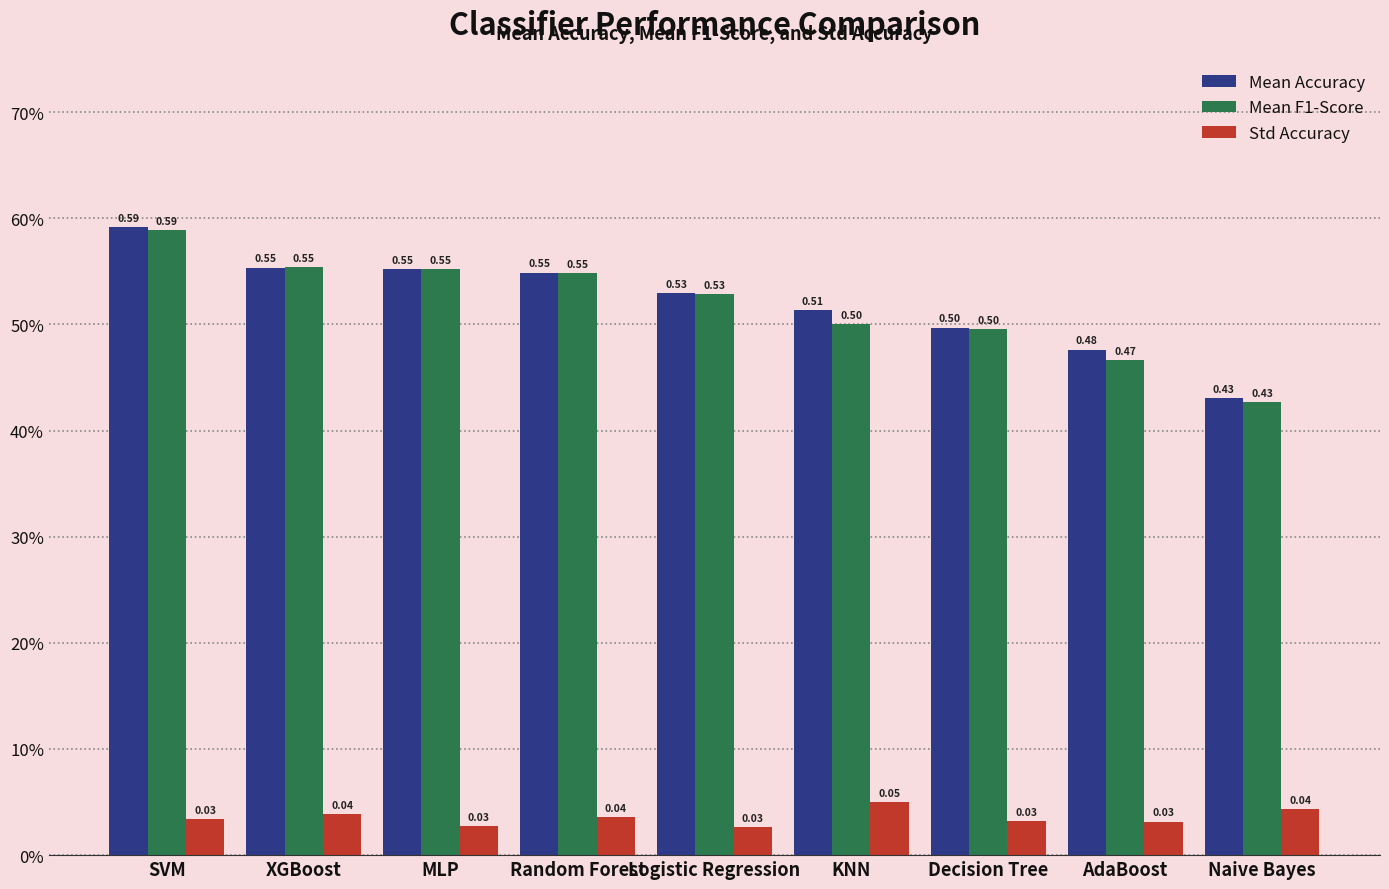

What are all the series names shown in the legend?

Mean Accuracy, Mean F1-Score, Std Accuracy